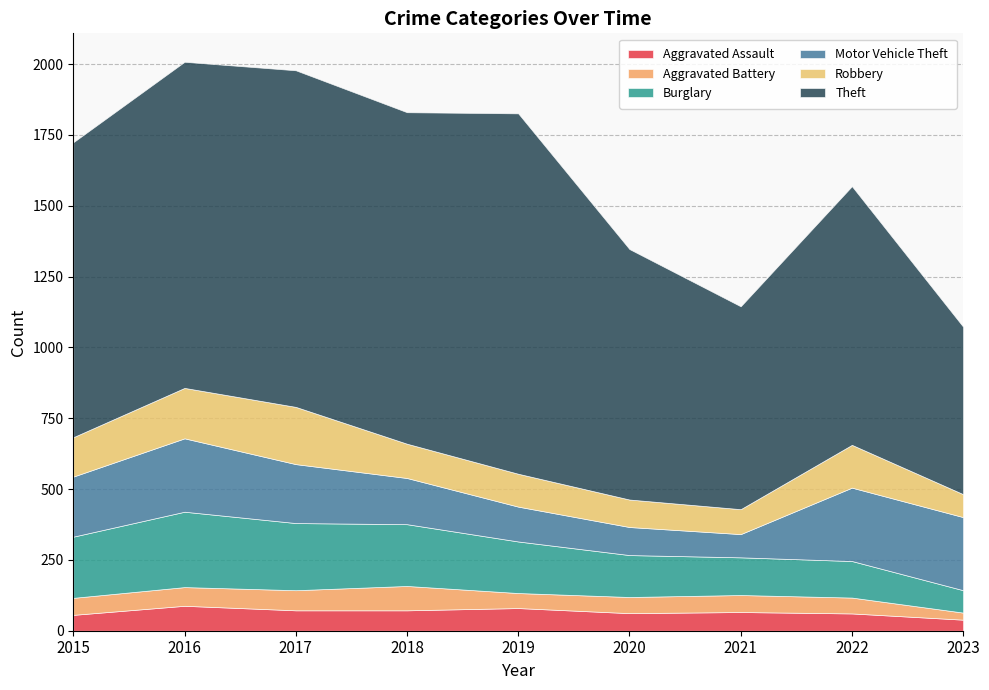

Reading right to left, extract all data points from this chart.

Aggravated Assault: 39	61	66	62	80	72	72	88	56
Aggravated Battery: 25	56	60	57	53	86	71	66	60
Burglary: 79	129	133	148	182	218	237	266	216
Motor Vehicle Theft: 258	259	82	99	123	163	208	259	212
Robbery: 81	151	88	97	116	121	202	178	139
Theft: 591	913	716	884	1272	1170	1188	1151	1041